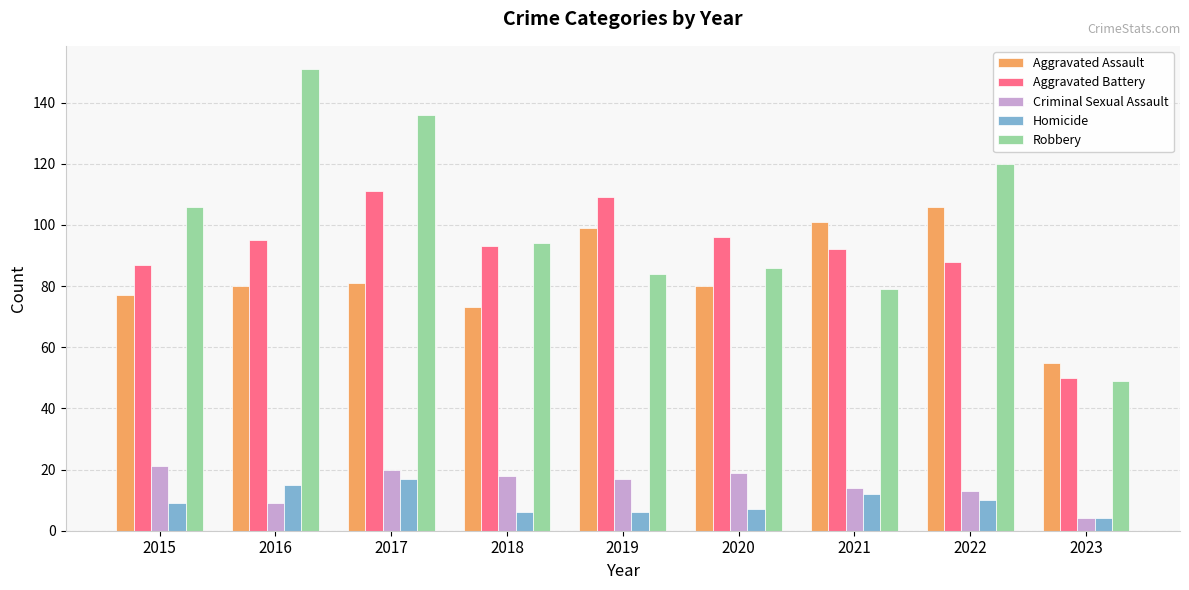

Is it true that Aggravated Battery equals 92 at 2021?

True